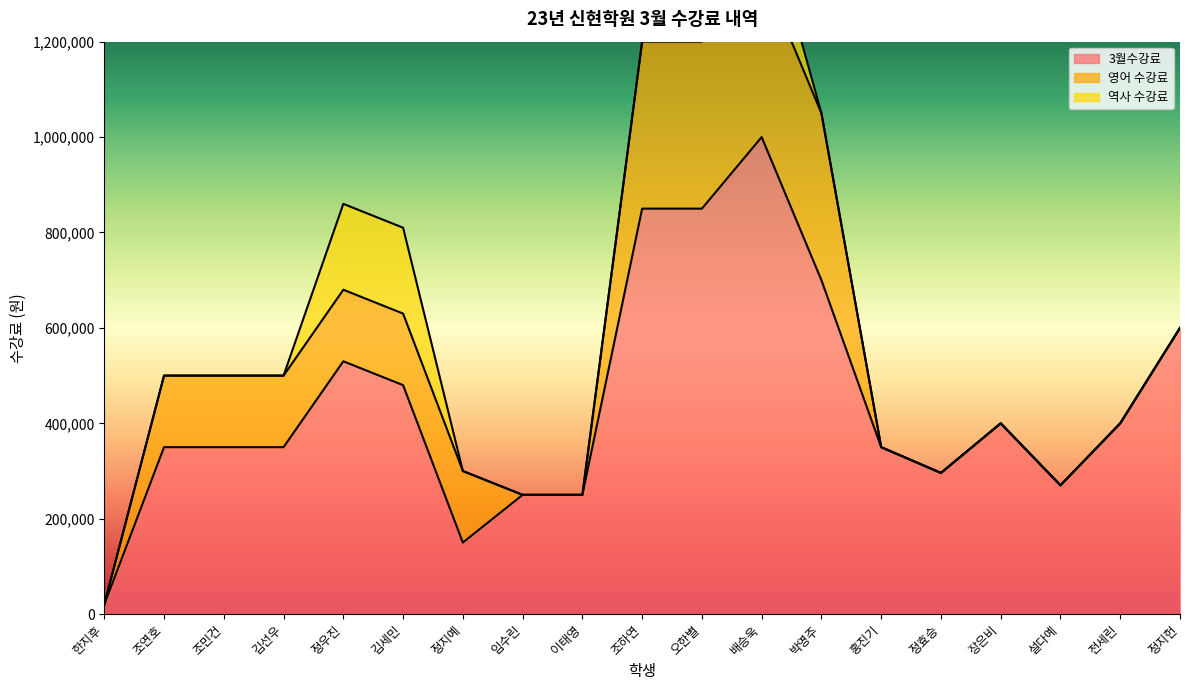

What is the label of the 17th point from the left?

설다예